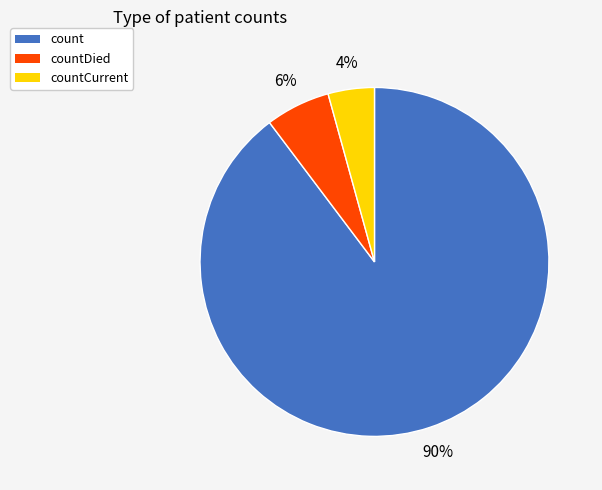

Which has a higher value, countCurrent or count?

count